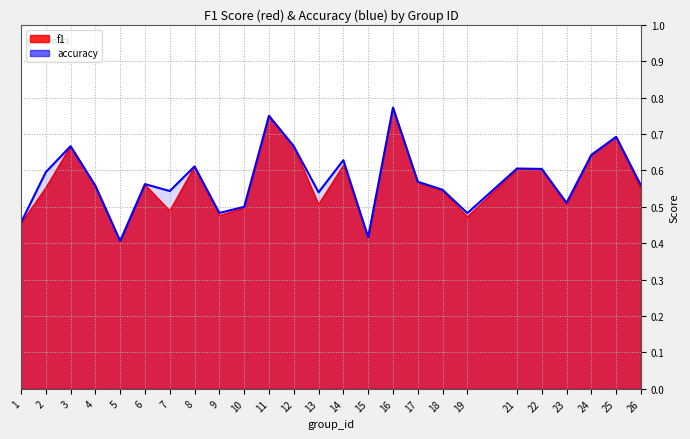

The f1 series shows 0.5 at 23. True or false?

True